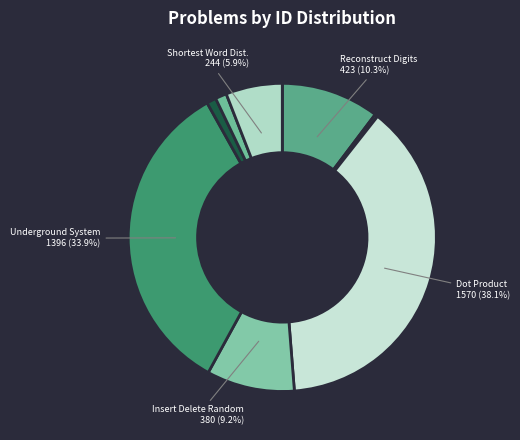

Which slice is the largest?

Dot Product of Sparse Vectors